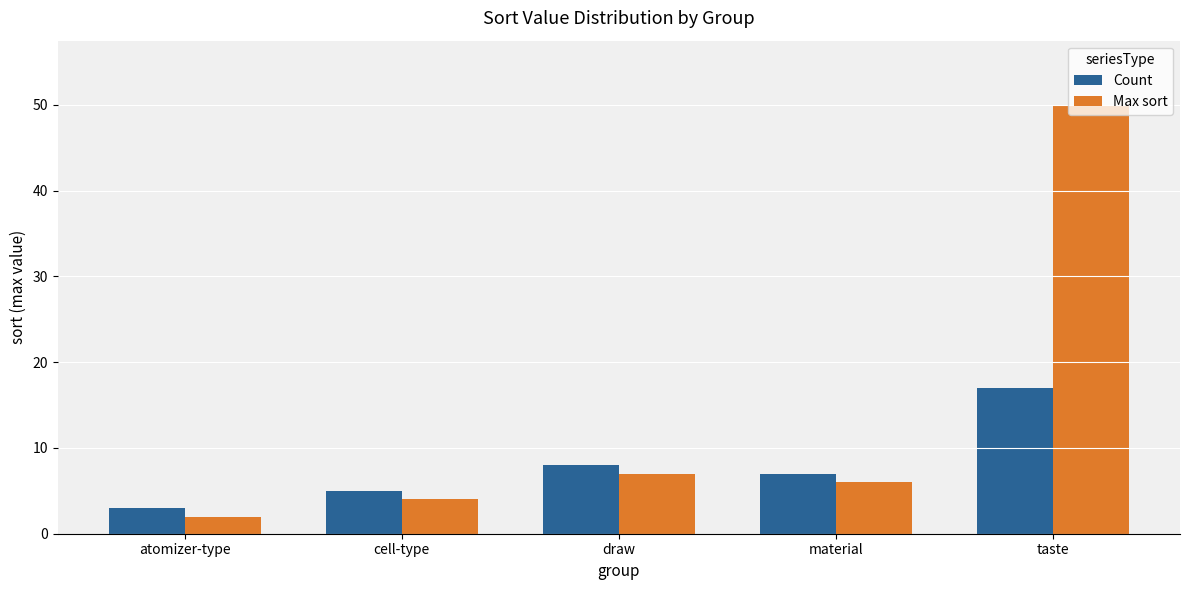

Rank the series by their maximum value, from highest to lowest.

Max sort, Count